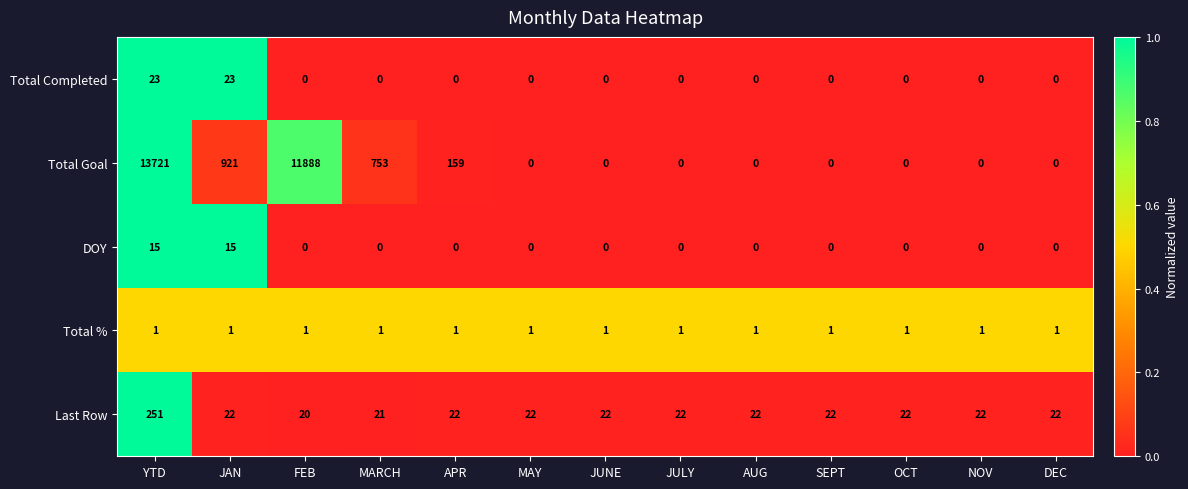

At which category is the sum across all series the highest?

YTD